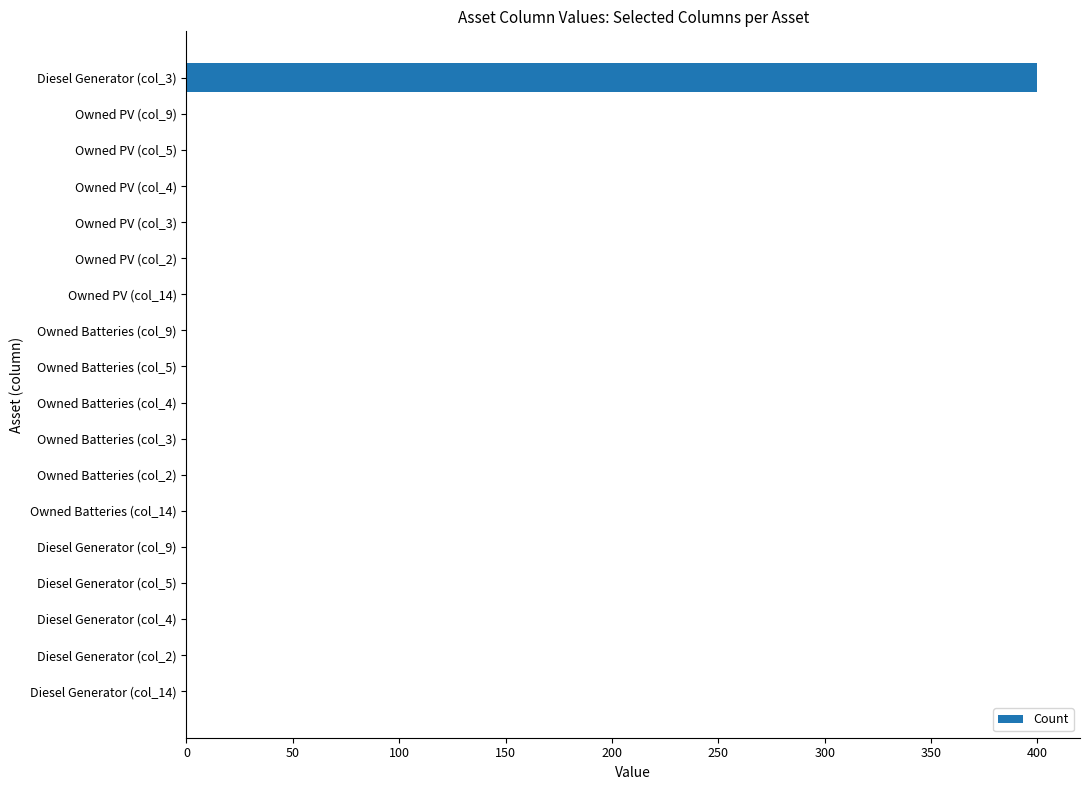

Reading top to bottom, extract all data points from this chart.

Diesel Generator (col_3)=400	Owned PV (col_9)=0	Owned PV (col_5)=0	Owned PV (col_4)=0	Owned PV (col_3)=0	Owned PV (col_2)=0	Owned PV (col_14)=0	Owned Batteries (col_9)=0	Owned Batteries (col_5)=0	Owned Batteries (col_4)=0	Owned Batteries (col_3)=0	Owned Batteries (col_2)=0	Owned Batteries (col_14)=0	Diesel Generator (col_9)=0	Diesel Generator (col_5)=0	Diesel Generator (col_4)=0	Diesel Generator (col_2)=0	Diesel Generator (col_14)=0